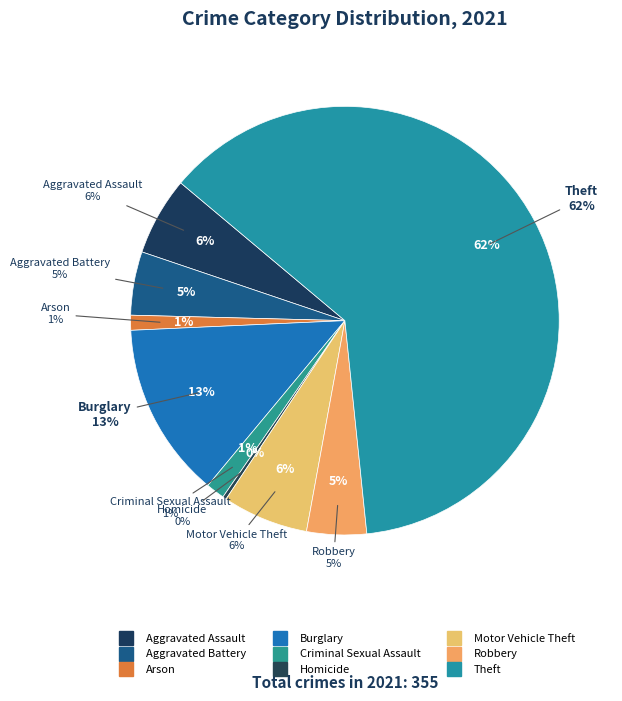

What percentage do Robbery and Arson together represent?

5.6%